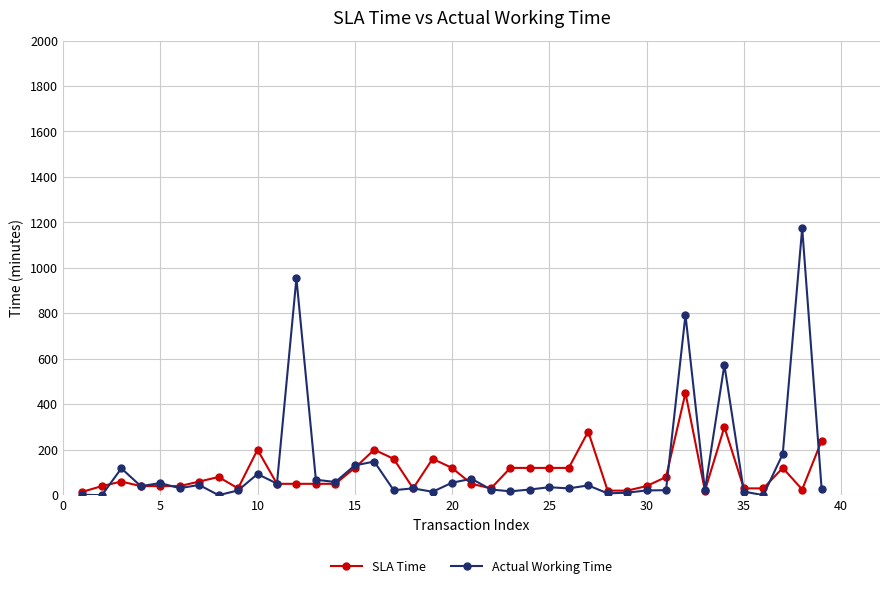

After their last crossing, which series has the higher values: SLA Time or Actual Working Time?

SLA Time